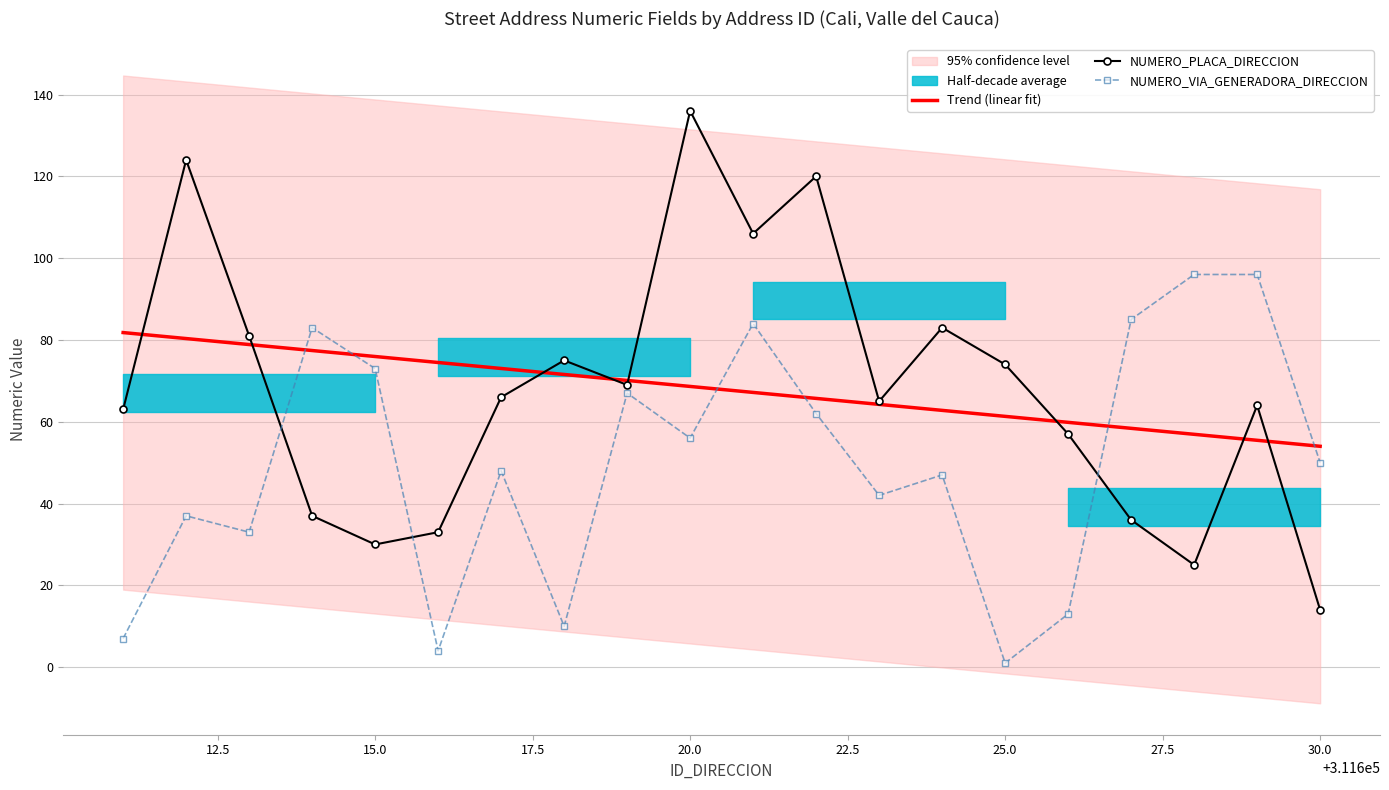

Rank the series by their maximum value, from lowest to highest.

Trend (linear fit), NUMERO_VIA_GENERADORA_DIRECCION, NUMERO_PLACA_DIRECCION